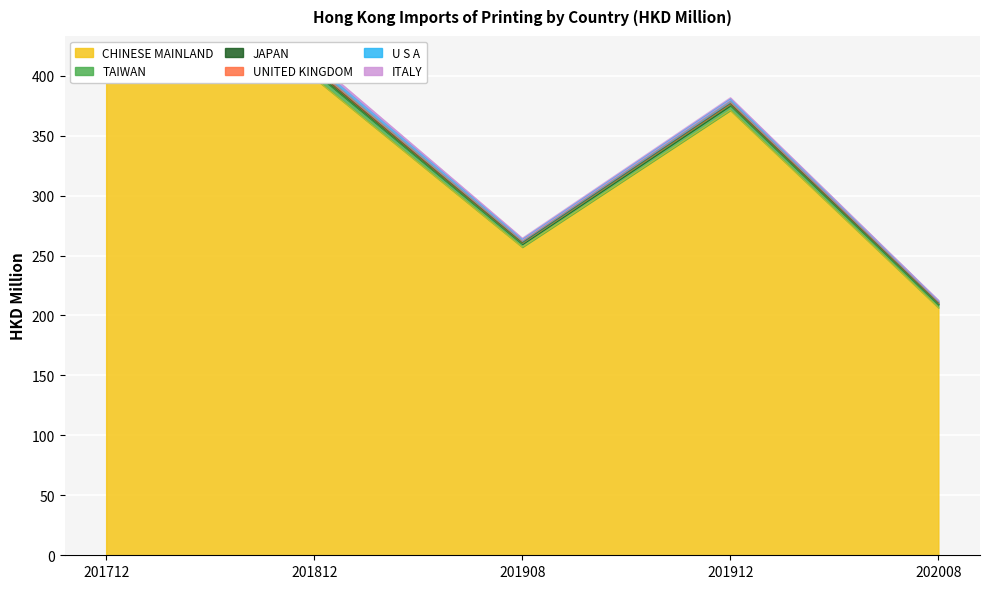

True or false: ITALY and CHINESE MAINLAND intersect in this chart.

False